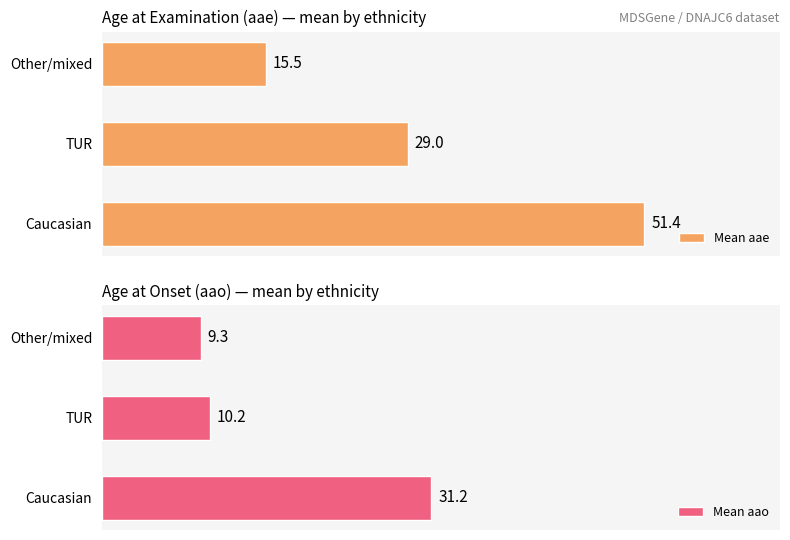

How many groups of bars are there?

3